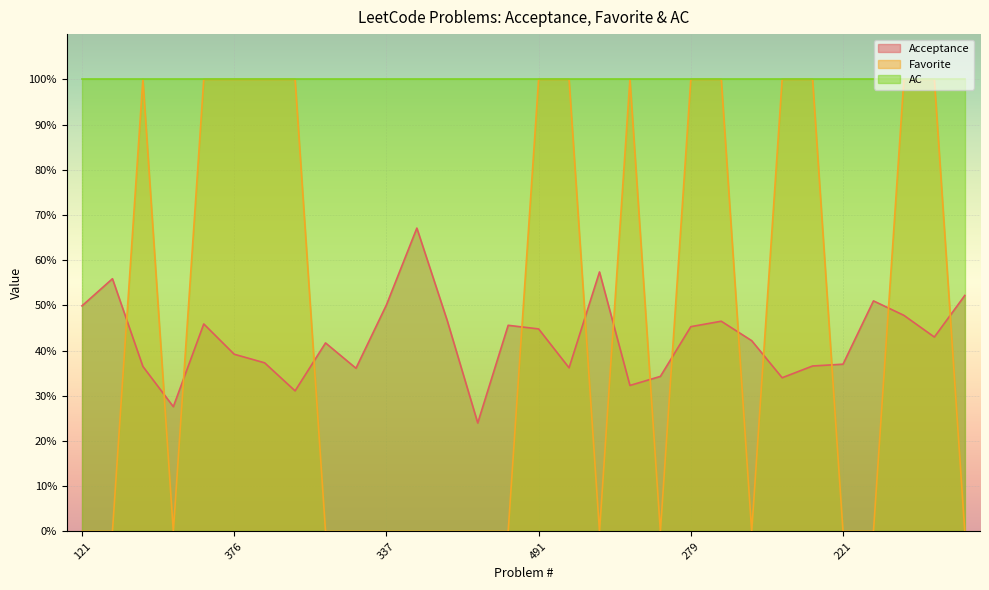

True or false: Favorite and Acceptance intersect in this chart.

True